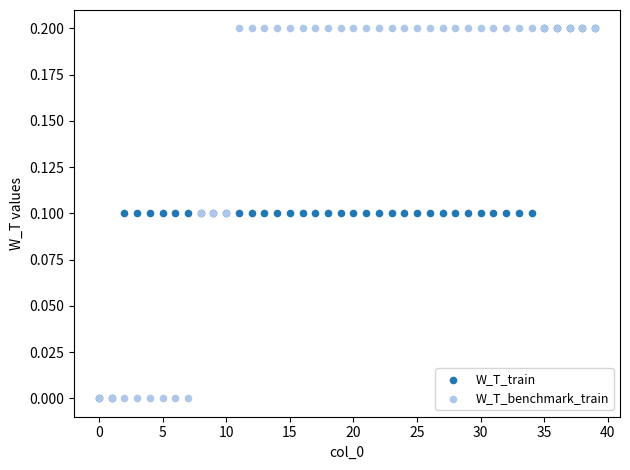

What are all the series names shown in the legend?

W_T_train, W_T_benchmark_train